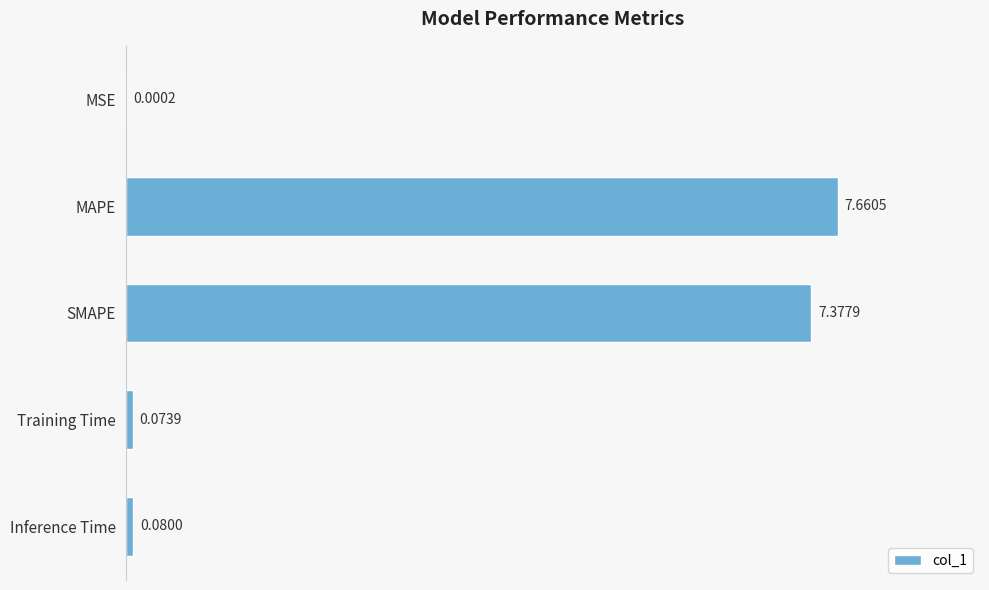

What is the sum of all values?

15.2